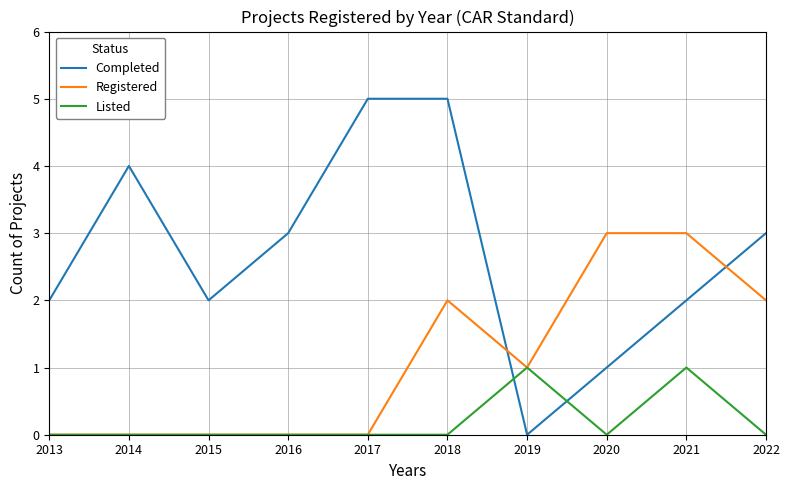

What is the difference between the maximum and minimum values in the Registered series?

3